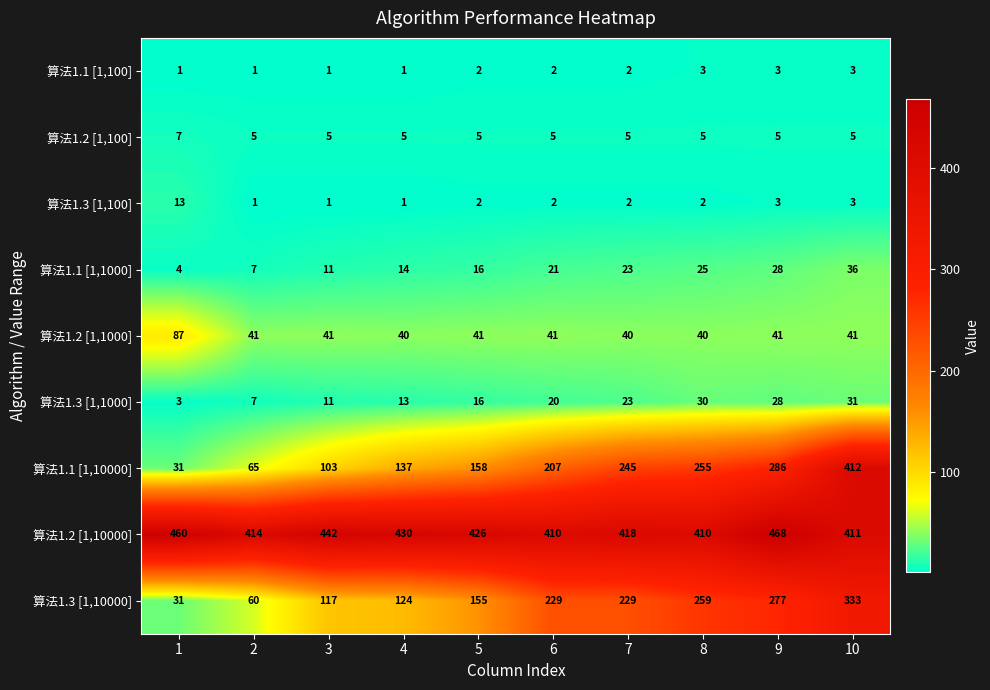

What is the difference between the highest and lowest values at 9?

465